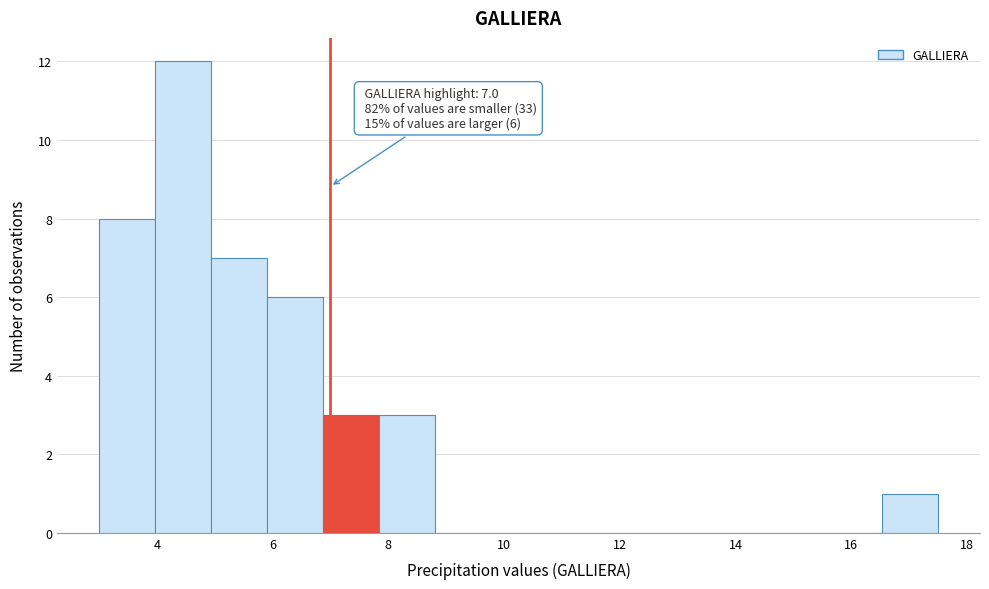

Over which range of the x-axis is the bar tallest?

4.0 to 5.0